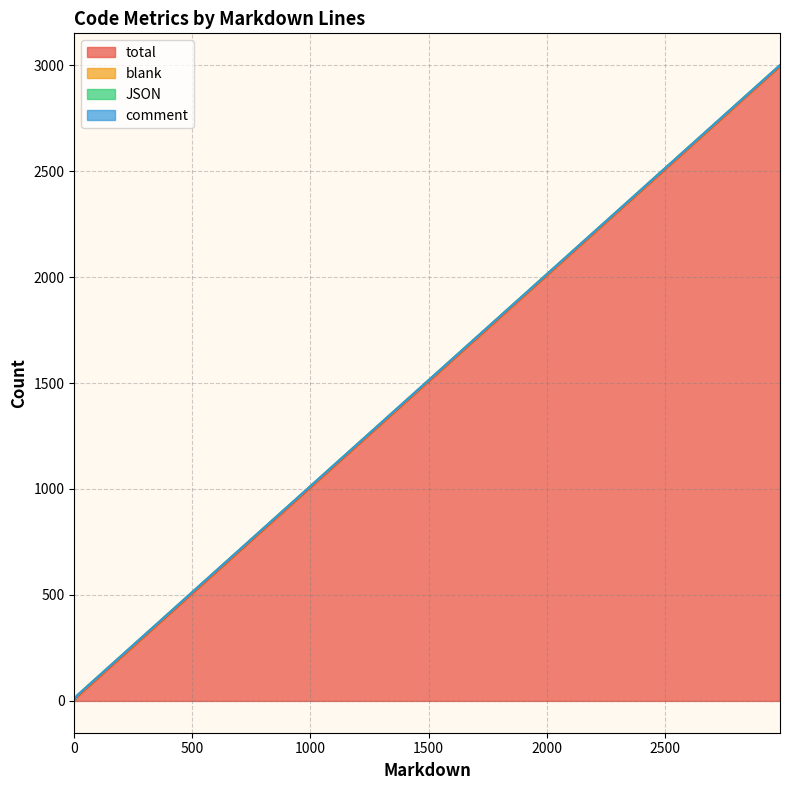

What is the maximum value for total?

2994